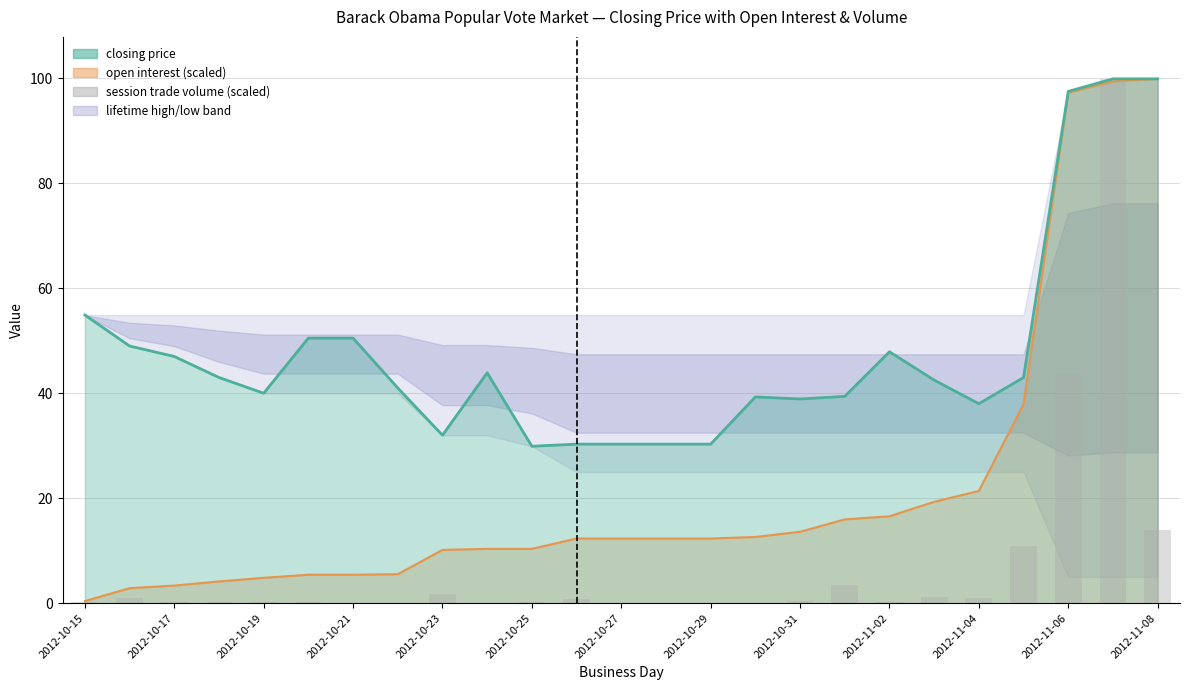

Reading right to left, extract all data points from this chart.

14.0	99.9	43.6	10.9	1.0	1.1	0.3	3.4	0.4	0.1	0.0	0.0	0.0	0.8	0.3	0.1	1.8	0.0	0.0	0.2	0.3	0.3	0.2	1.0	0.2